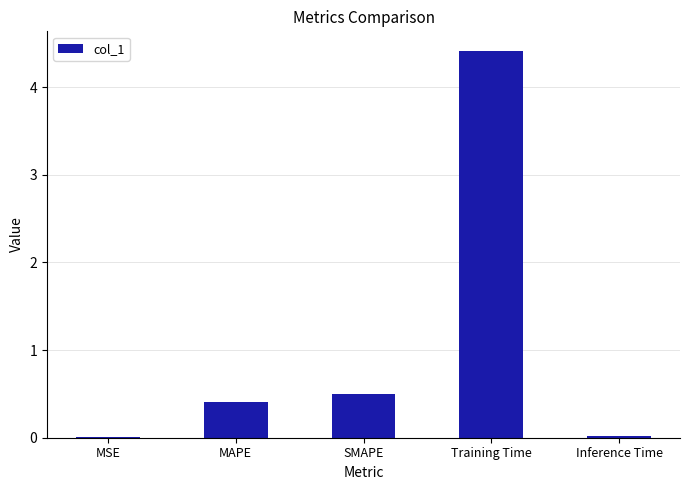

What is the greatest value displayed?

4.4